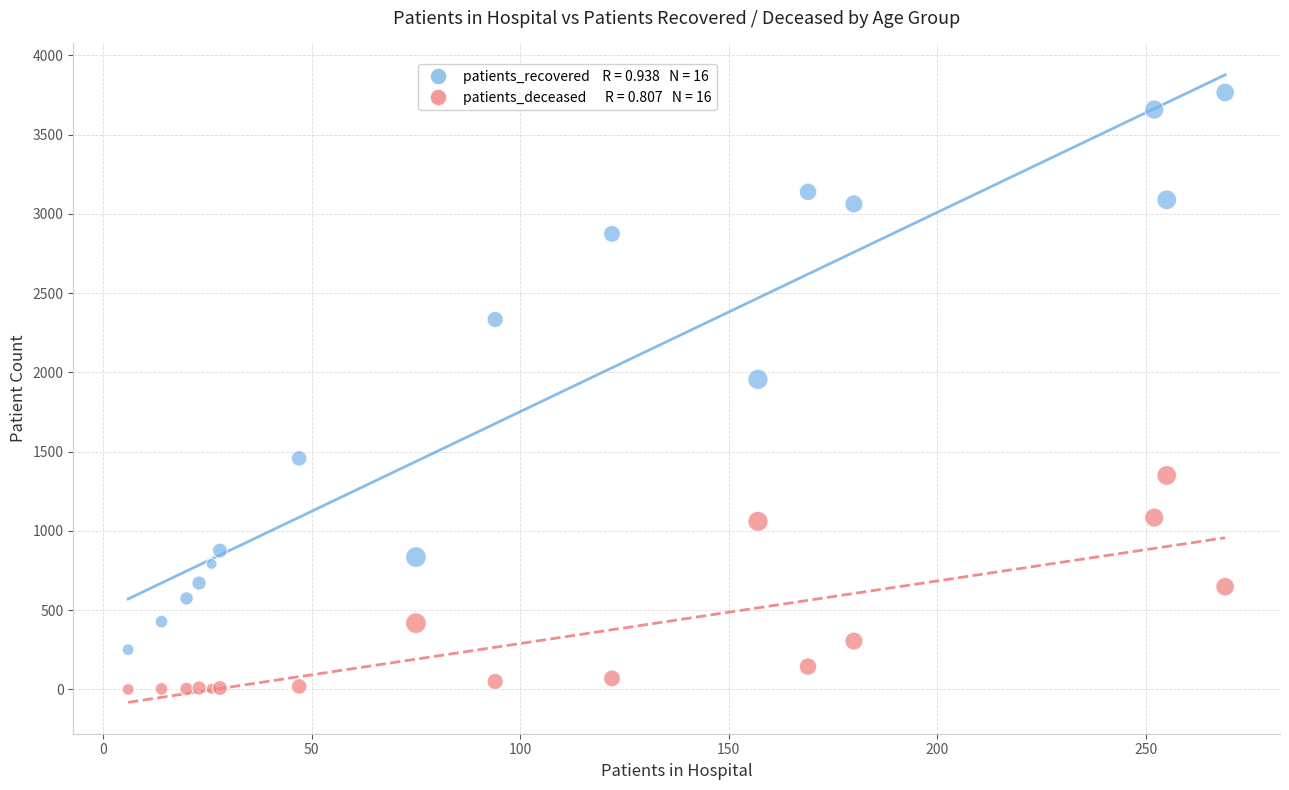

Across all series, what Y value is closest to 1883?

1956